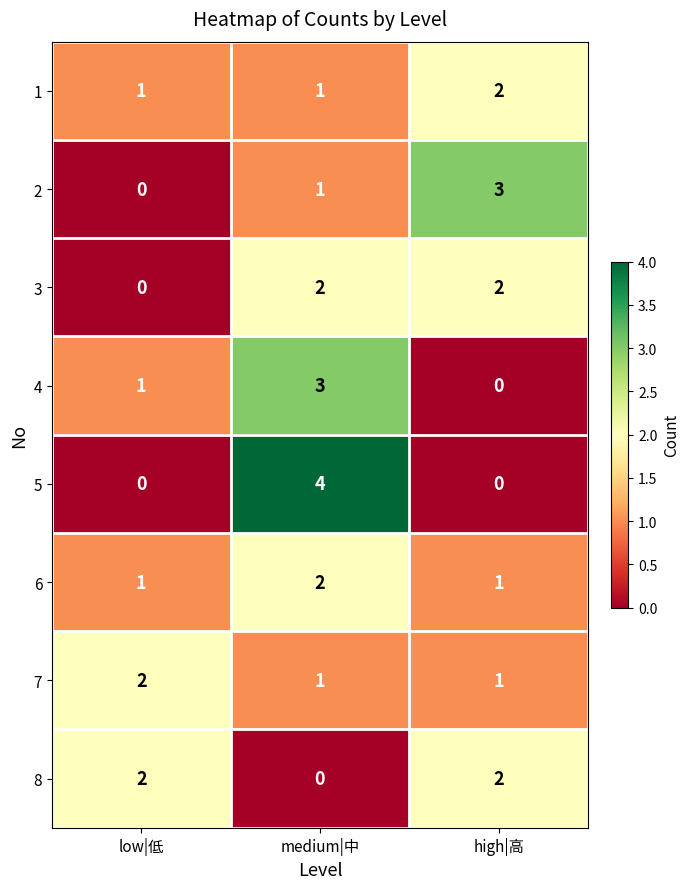

Reading left to right, extract all data points from this chart.

1: low|低=1	medium|中=1	high|高=2
2: low|低=0	medium|中=1	high|高=3
3: low|低=0	medium|中=2	high|高=2
4: low|低=1	medium|中=3	high|高=0
5: low|低=0	medium|中=4	high|高=0
6: low|低=1	medium|中=2	high|高=1
7: low|低=2	medium|中=1	high|高=1
8: low|低=2	medium|中=0	high|高=2